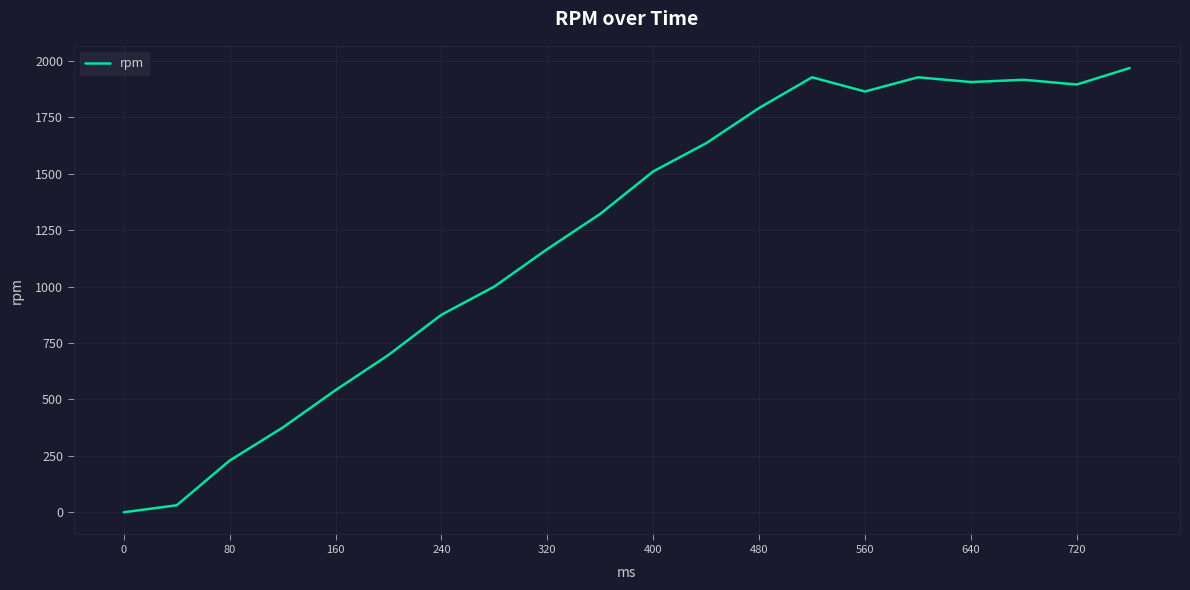

What is the average value?

1229